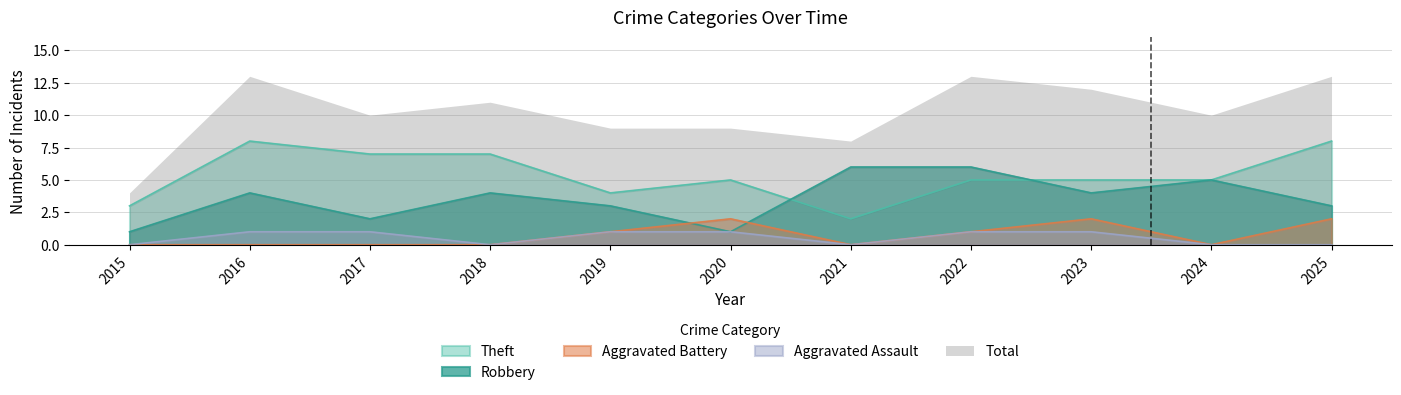

Which series has the largest total across all categories?

Total